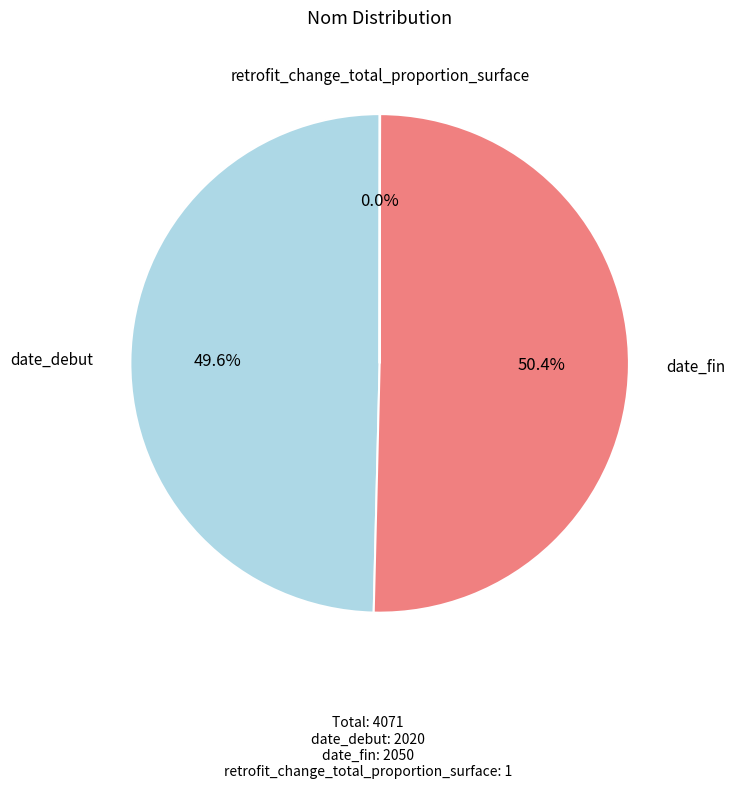

Which category accounts for the majority?

date_fin